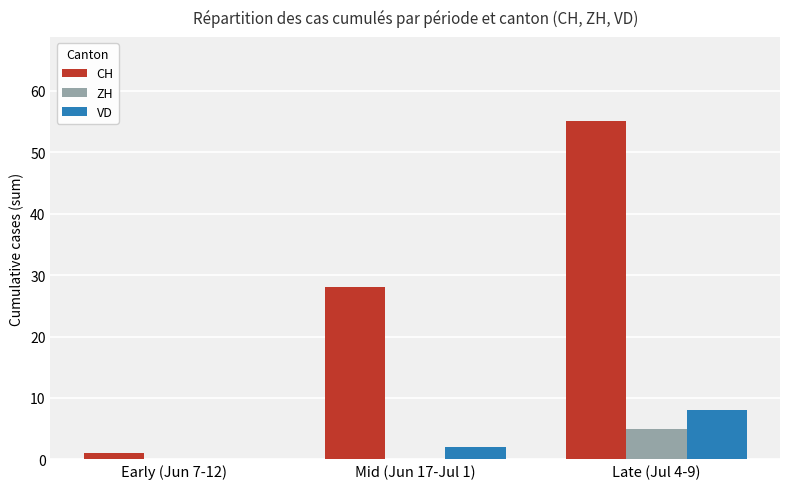

What is the maximum value for ZH?

5